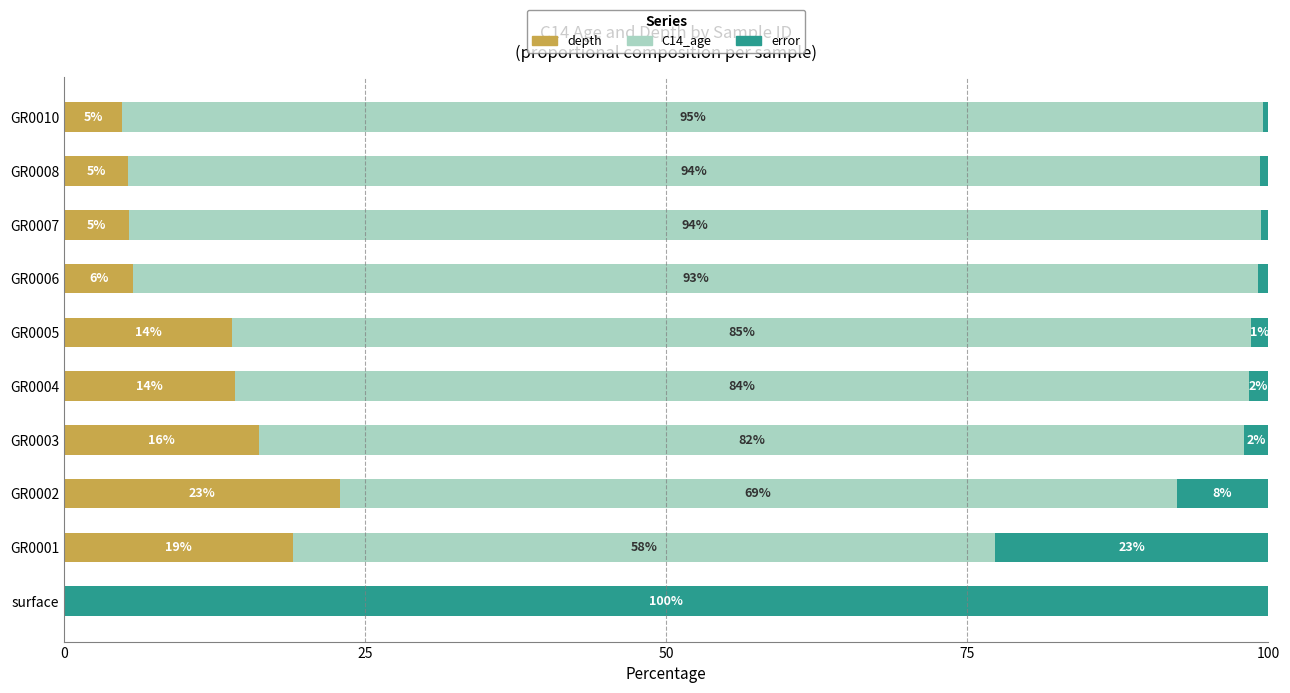

How many data points does each series have?

10